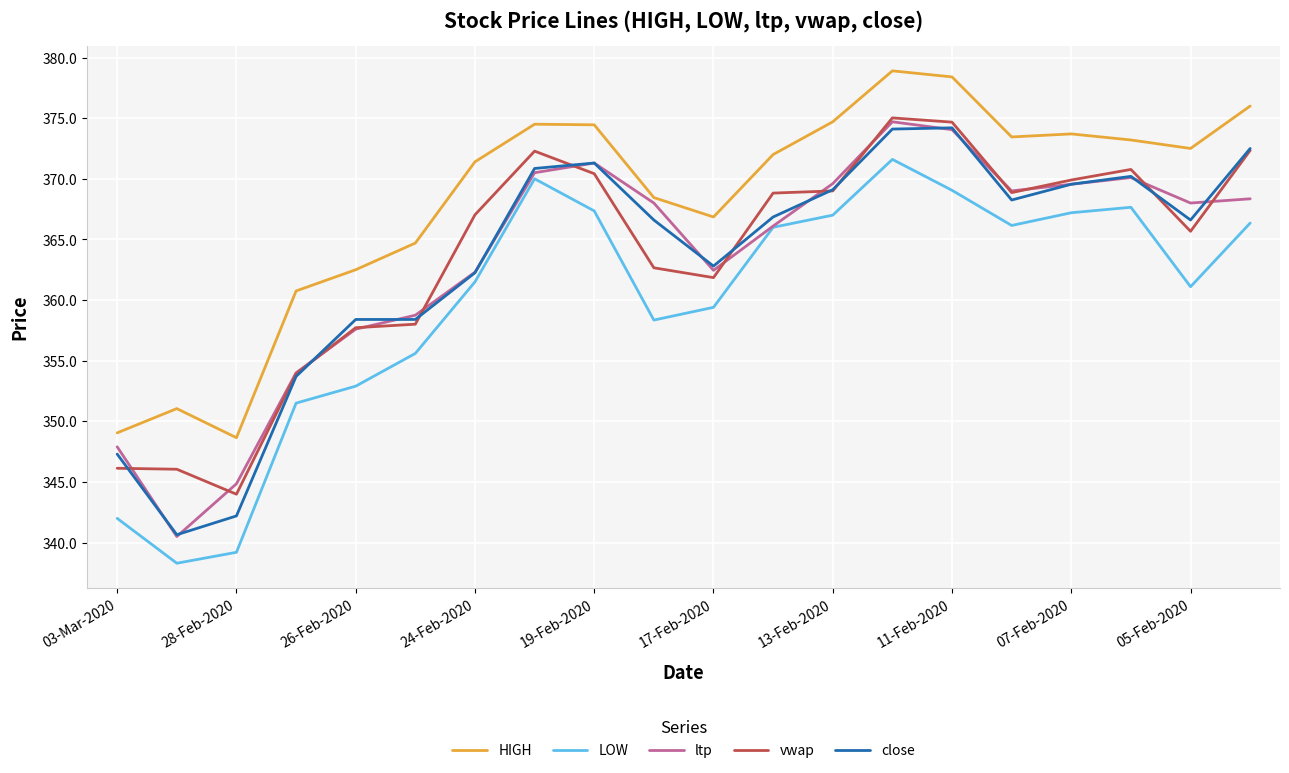

True or false: vwap and LOW cross at least once.

False